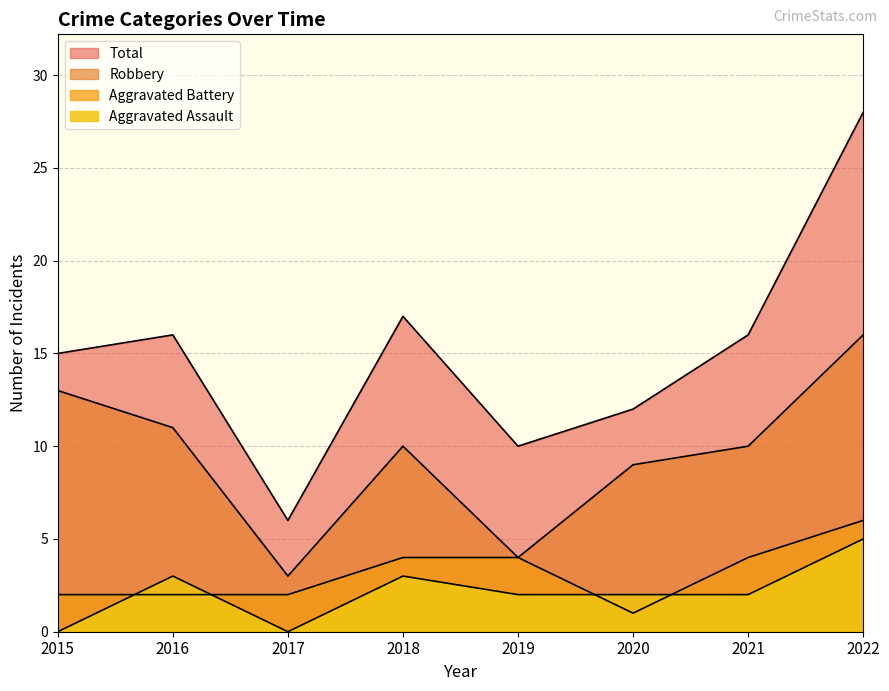

What is the difference between the maximum and second lowest values in the Robbery series?

12